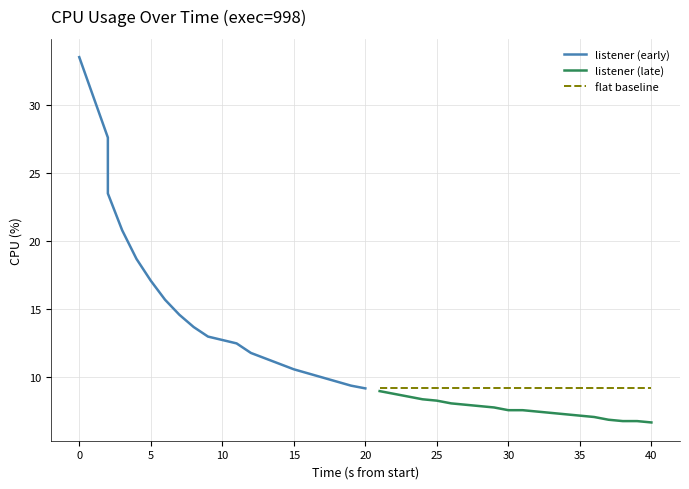

Reading left to right, what are all the values shown in this chart?

listener (early): 33.5	27.6	23.5	20.8	18.7	17.1	15.7	14.6	13.7	13.0	12.5	11.8	11.4	11.0	10.6	10.3	10.0	9.7	9.4	9.2
listener (late): 9.0	8.8	8.6	8.4	8.3	8.1	8.0	7.9	7.8	7.6	7.6	7.5	7.4	7.3	7.2	7.1	6.9	6.8	6.8	6.7
flat baseline: 9.2	9.2	9.2	9.2	9.2	9.2	9.2	9.2	9.2	9.2	9.2	9.2	9.2	9.2	9.2	9.2	9.2	9.2	9.2	9.2